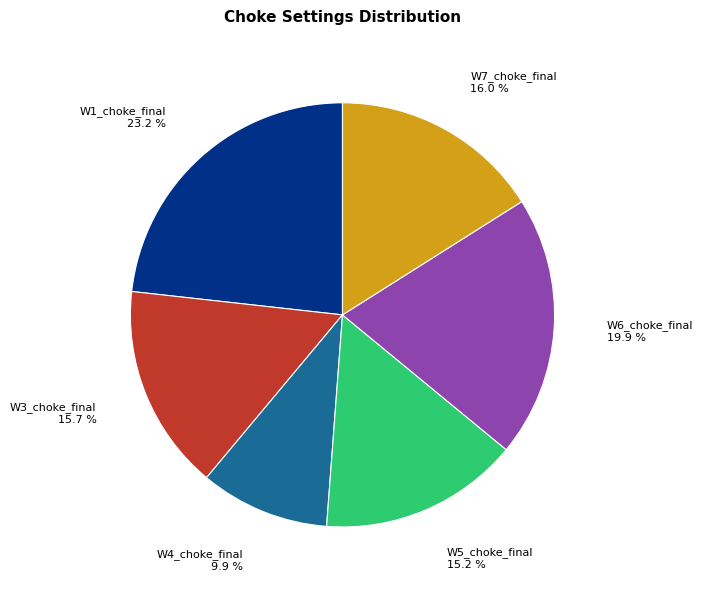

To the nearest percent, what is the average slice percentage?

17%